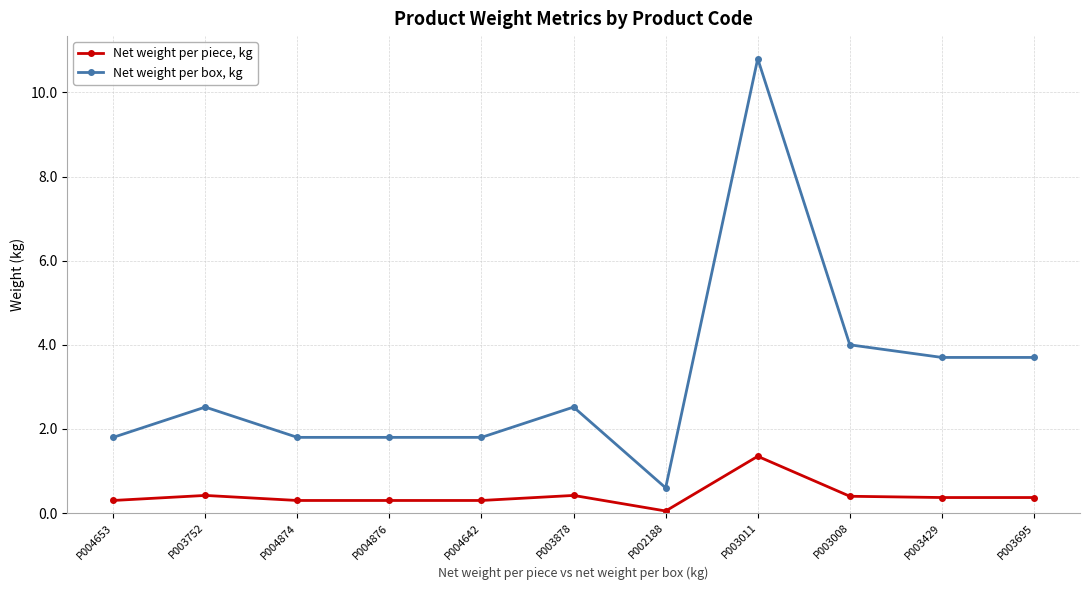

Rank the series by their average value, from lowest to highest.

Net weight per piece, kg, Net weight per box, kg